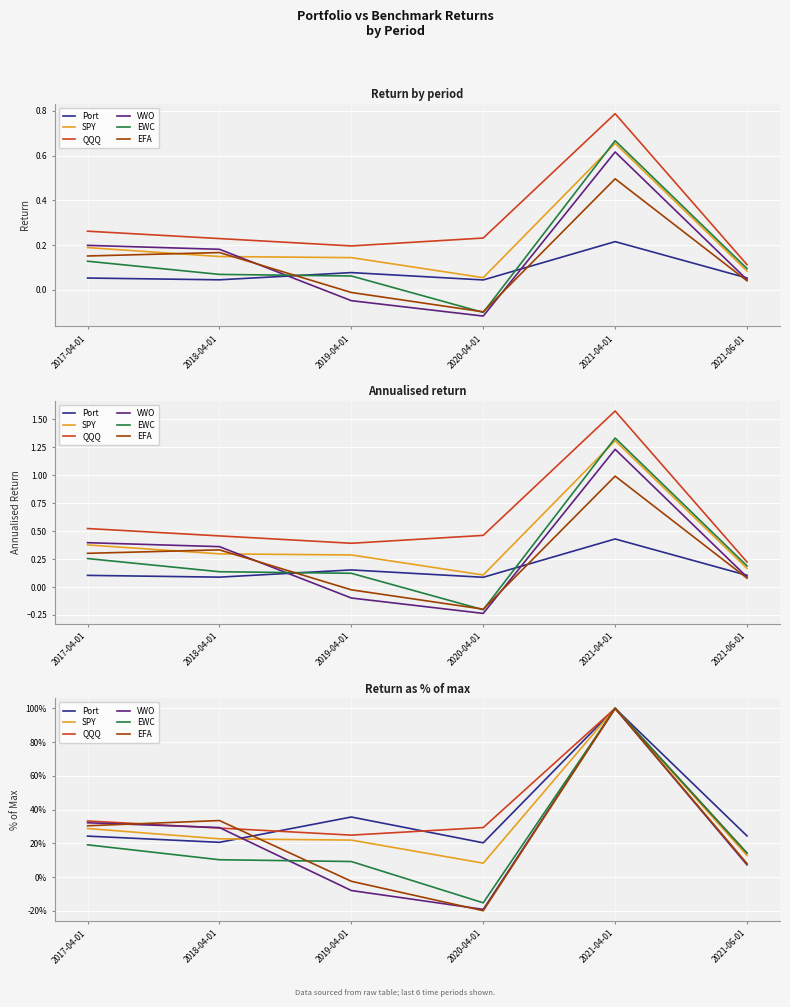

At which category is the sum across all series the highest?

2021-04-01